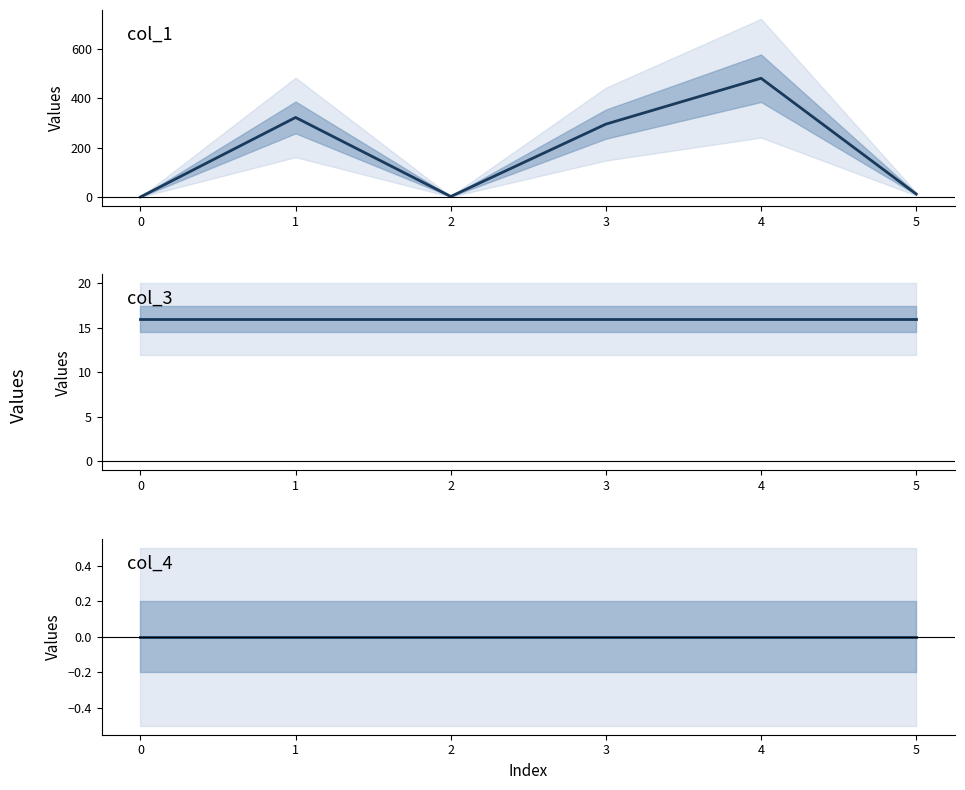

True or false: col_3 and col_4 intersect in this chart.

False